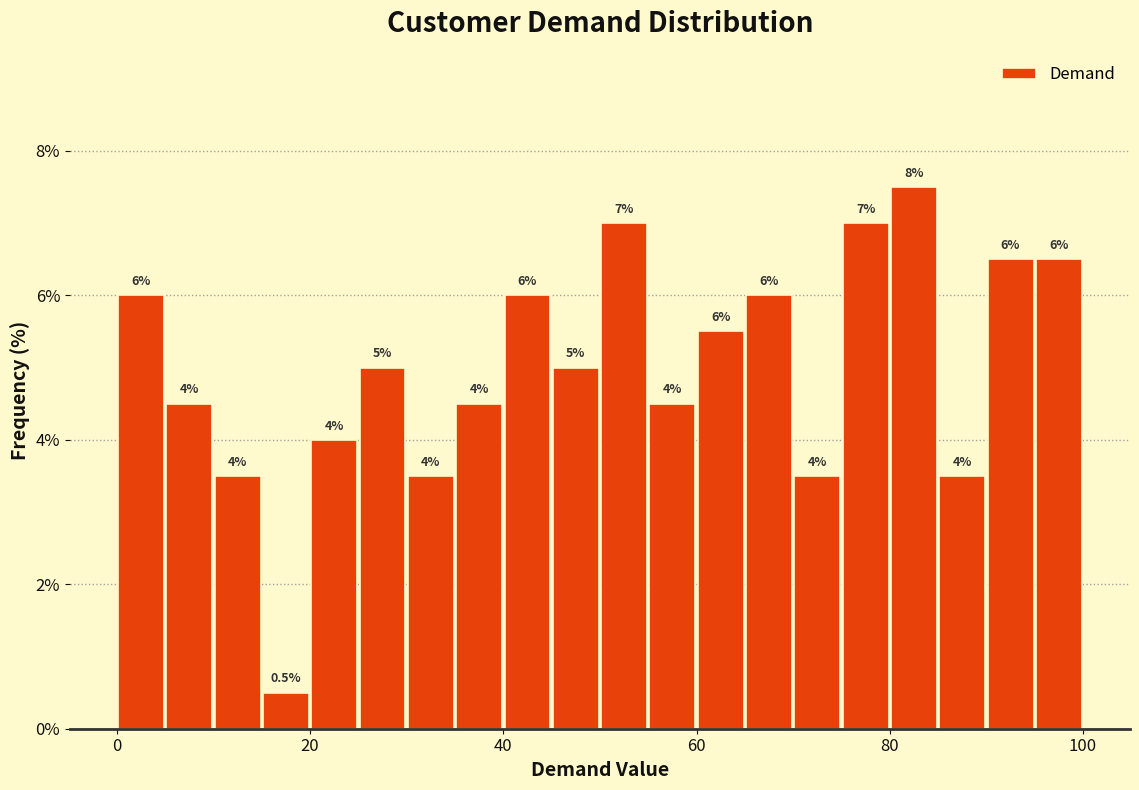

Read against the x-axis, roughly where is the centre of the tallest bar?

82